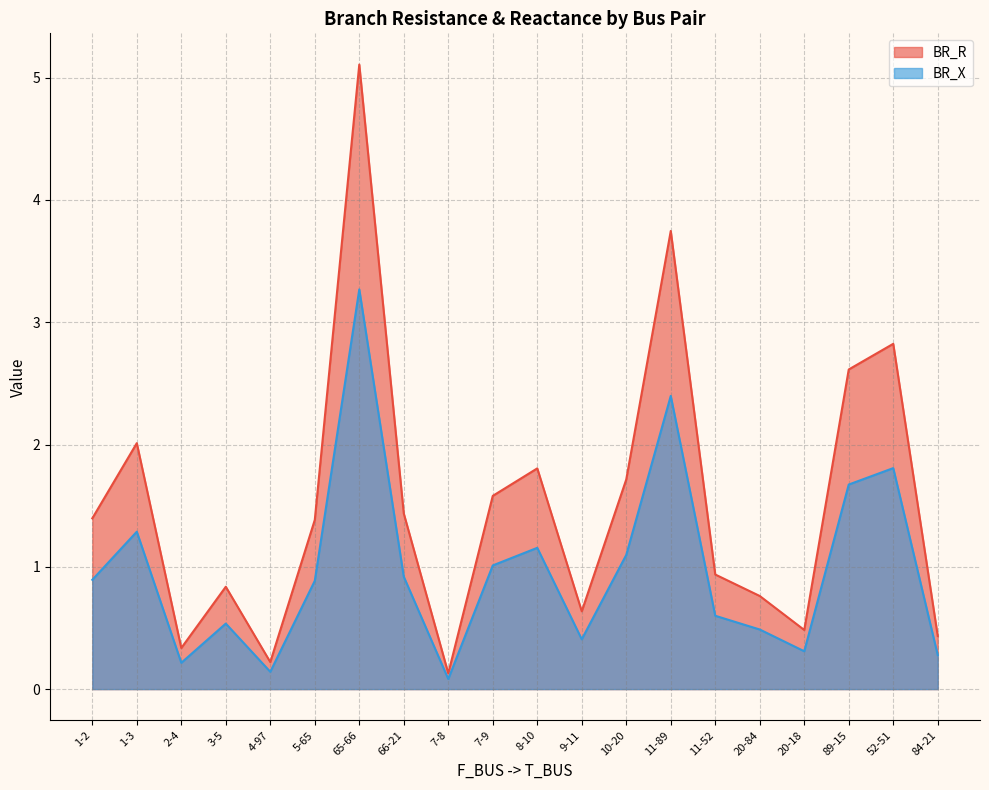

Between 84-21 and 1-3, which is larger?

1-3